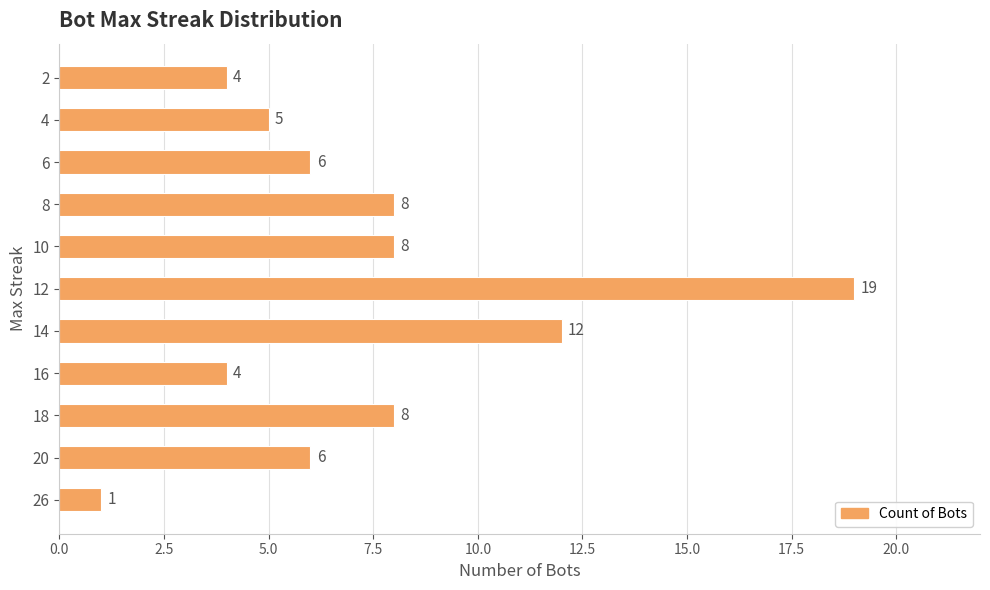

Read the value at 16.

4